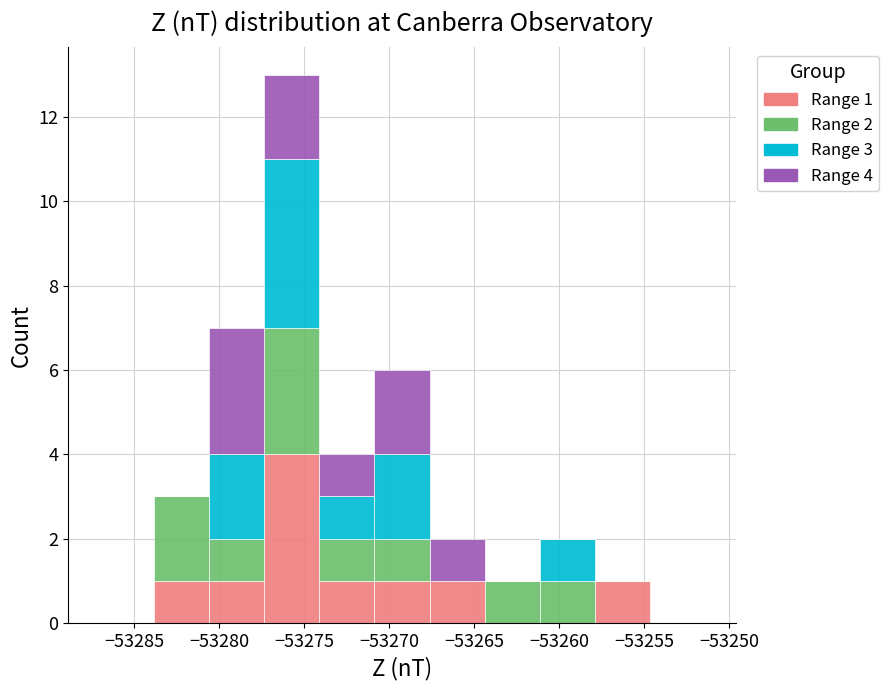

Which range on the x-axis has the tallest stacked bar (by total height)?

-53277.5 to -53274.0